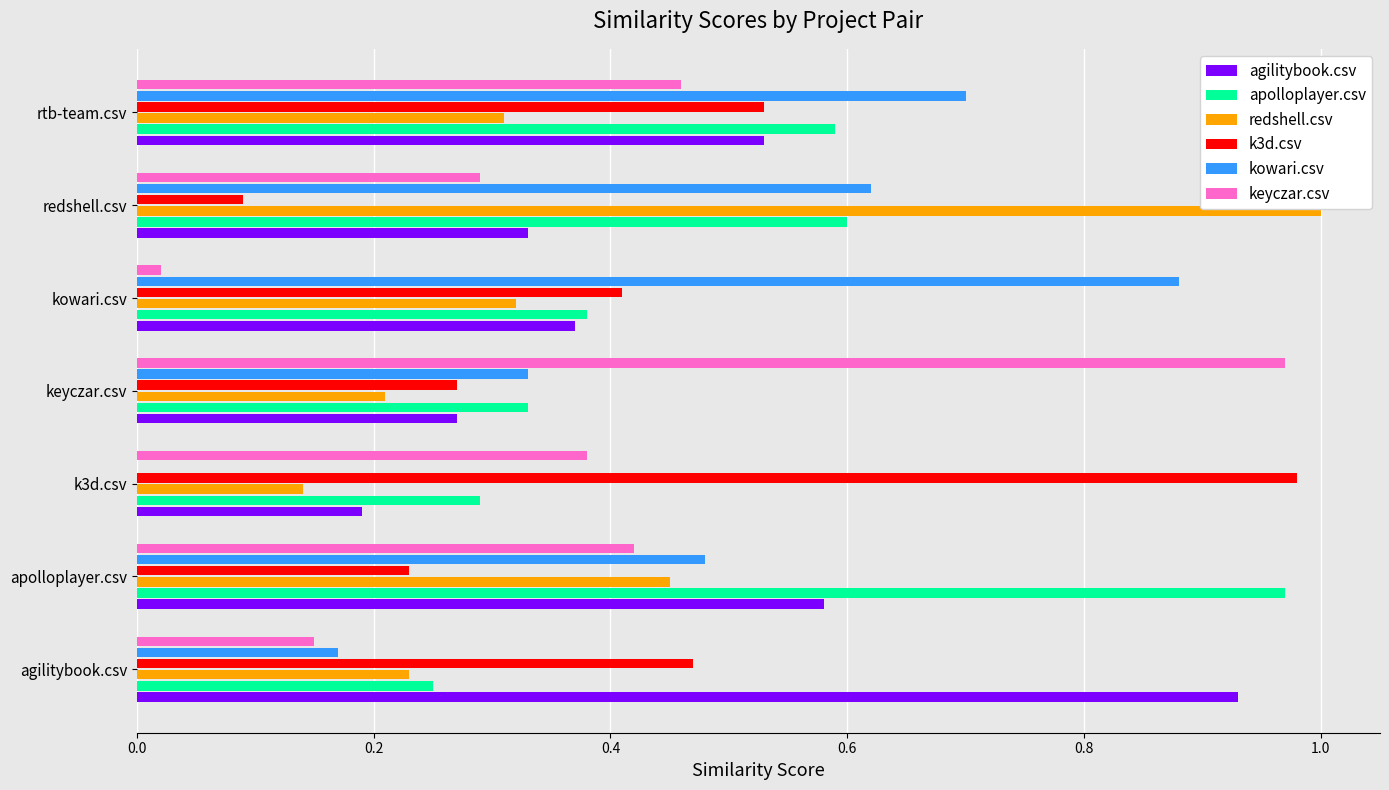

What is the sum of all k3d.csv values?

3.0